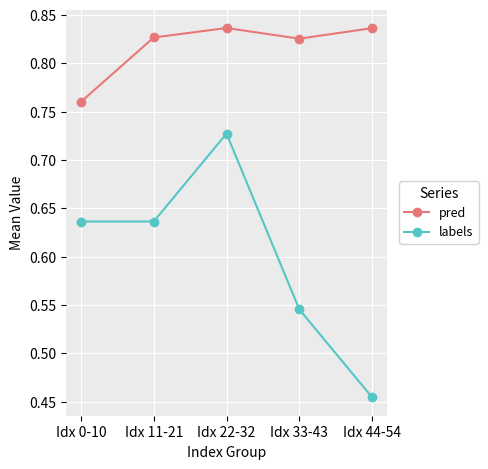

What position from the left is Idx 0-10?

1